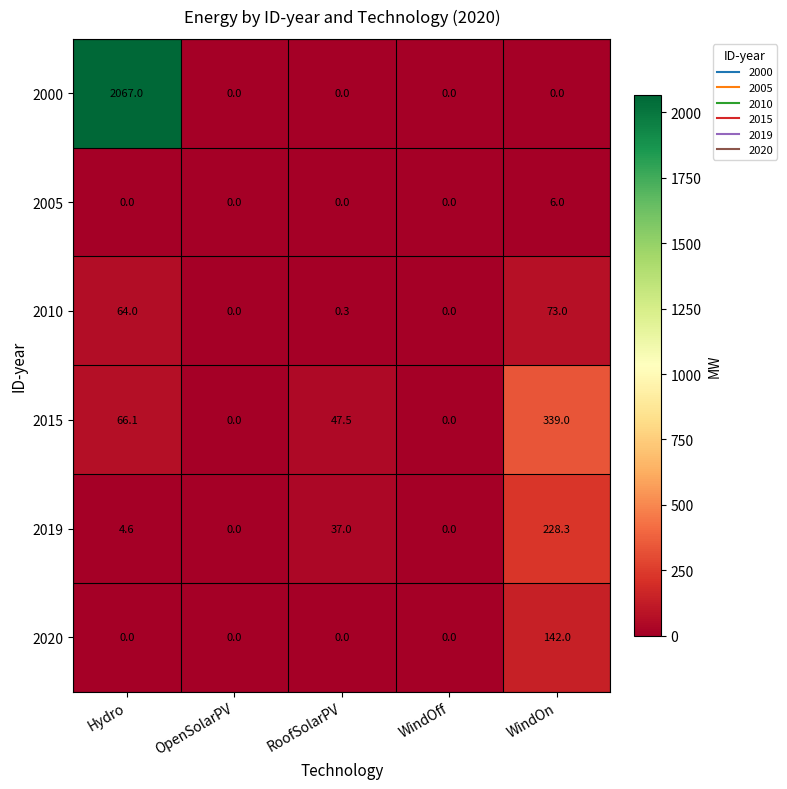

Which series changed the most between OpenSolarPV and WindOn?

2015